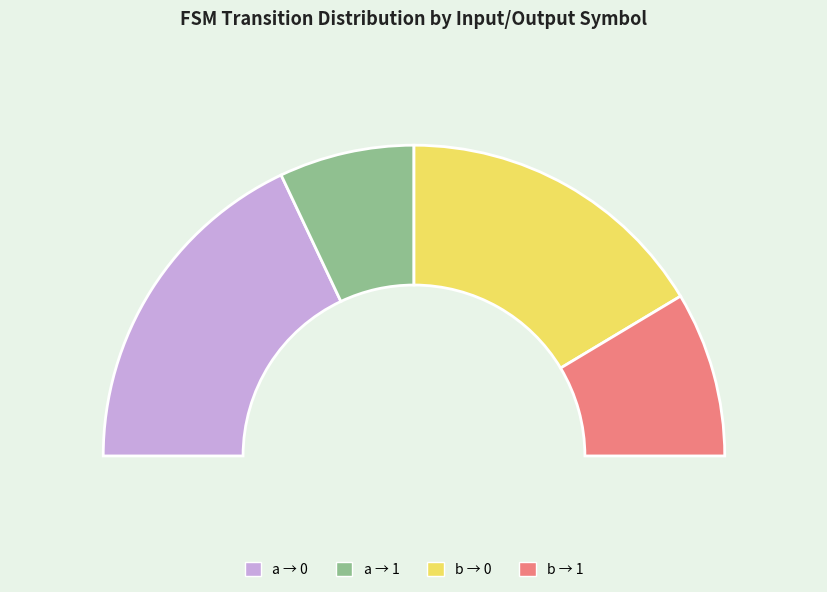

Do input_symbol=a and input_symbol=b together represent more than half of the pie?

Yes